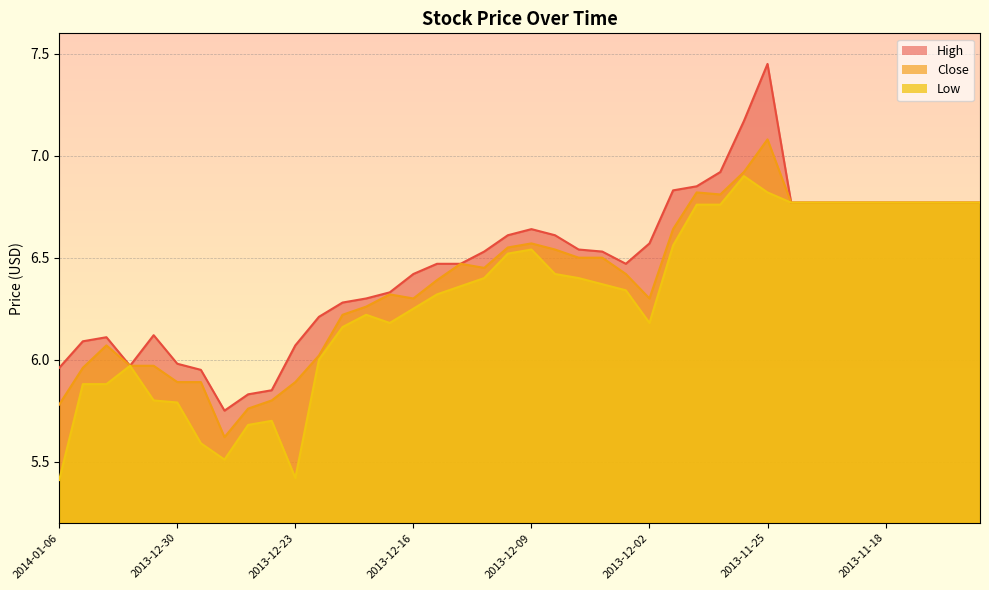

What position from the left is 2013-11-21?

33